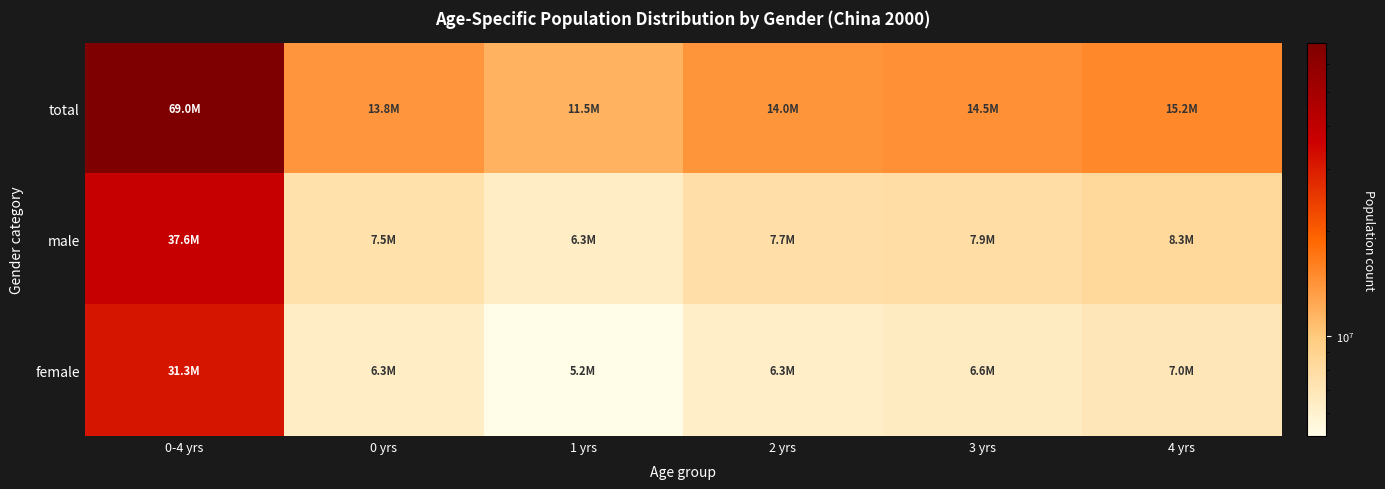

List the series in order of their overall mean, lowest first.

female, male, total